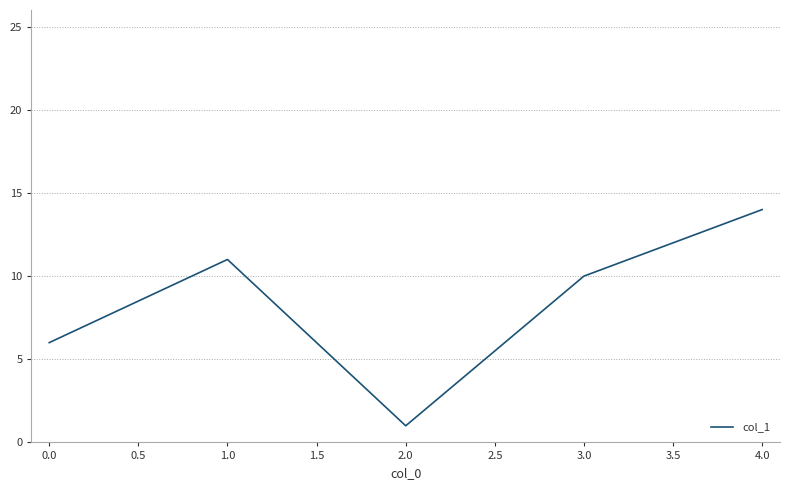

True or false: there are more than 1 points higher than both neighbors.

False